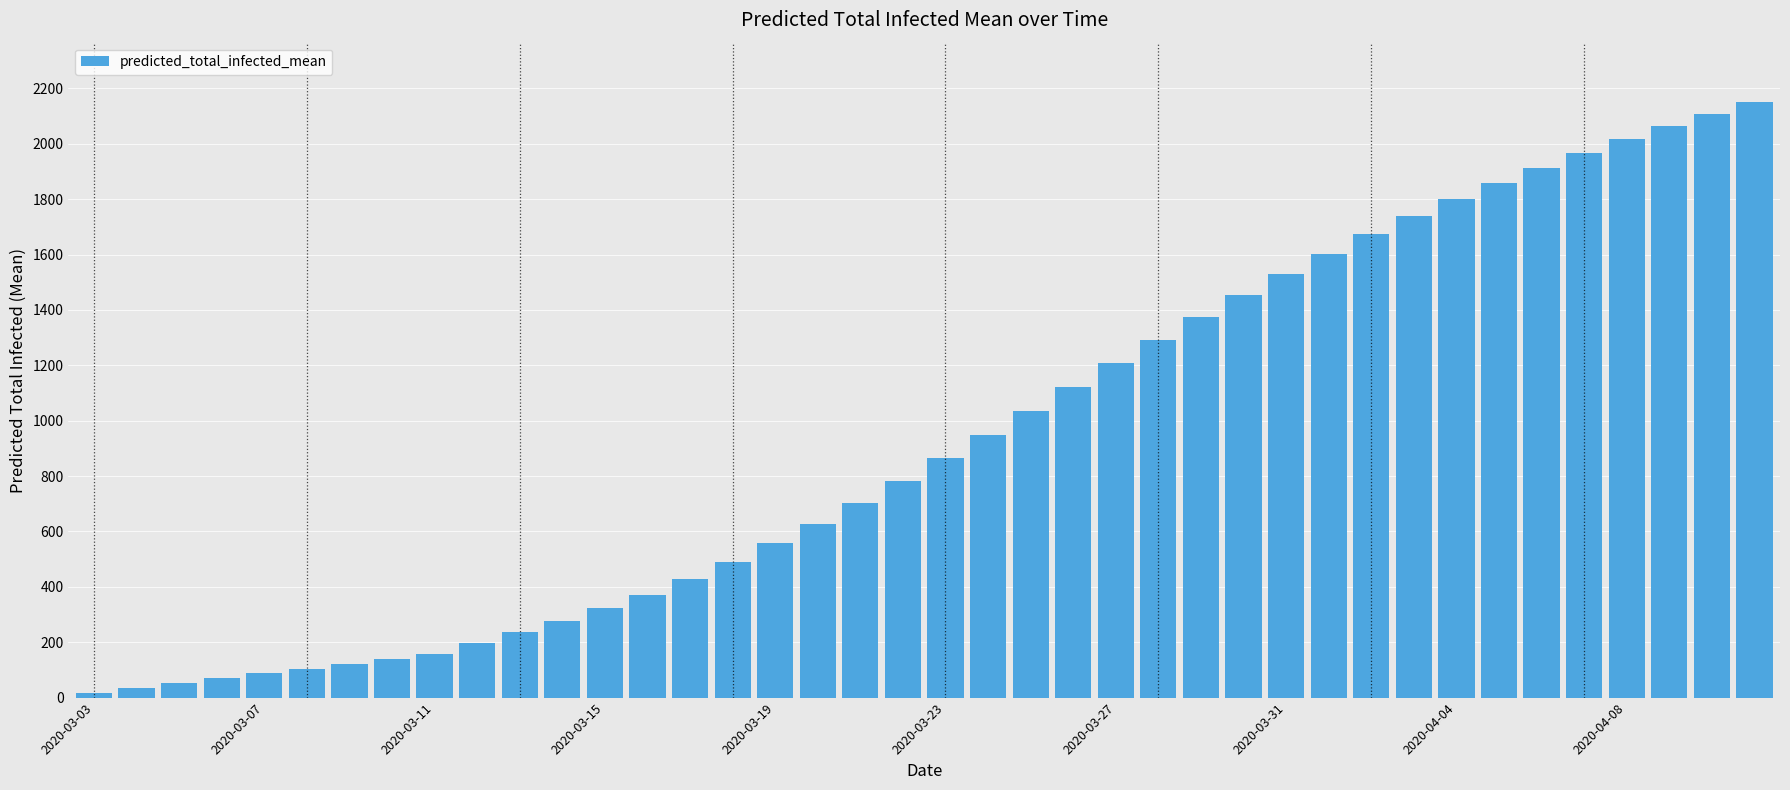

What is the difference between the maximum and second lowest values?

2115